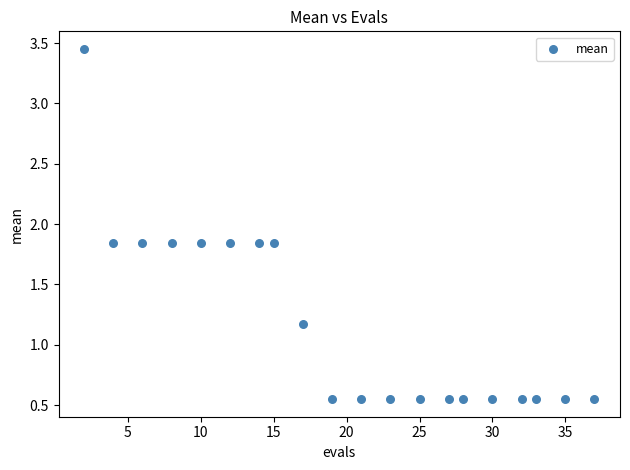

What is the range of Y values (max minus min)?

2.9